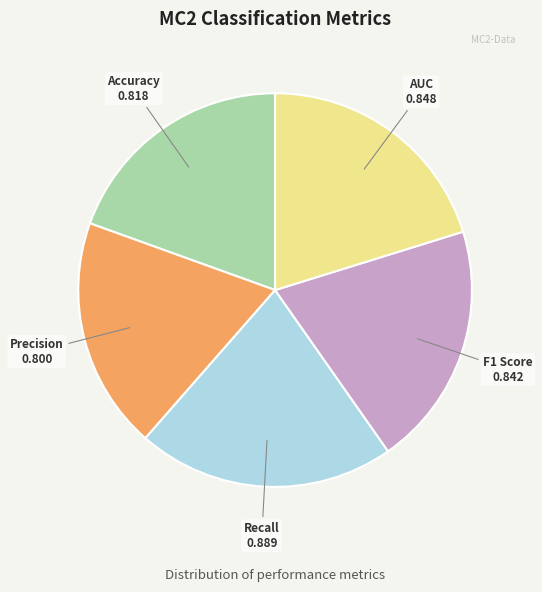

Which has a higher value, Precision or Recall?

Recall